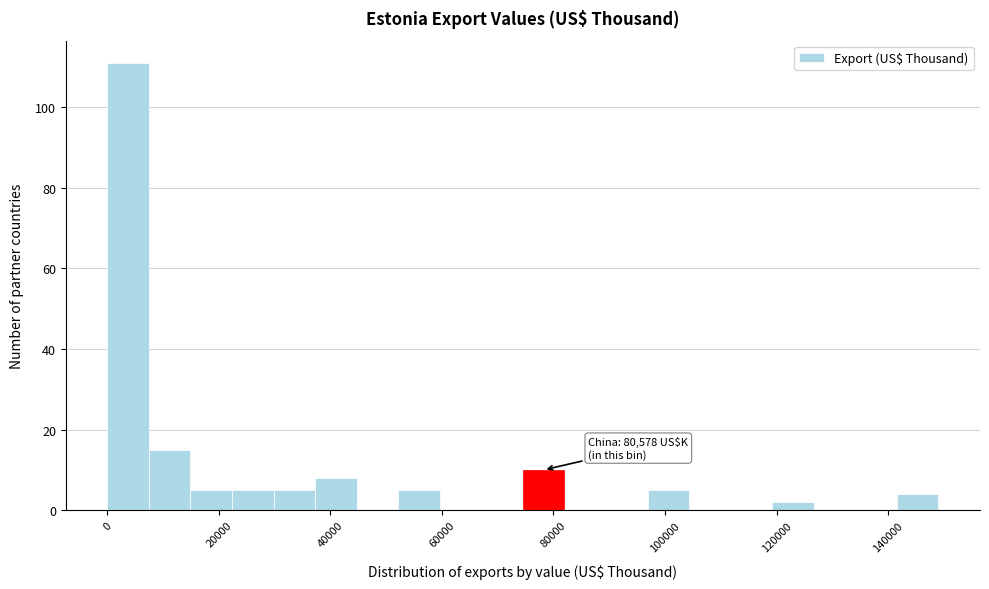

Around what value on the x-axis is the tallest bar? Give the approximate position of its centre, as read against the axis.

4000